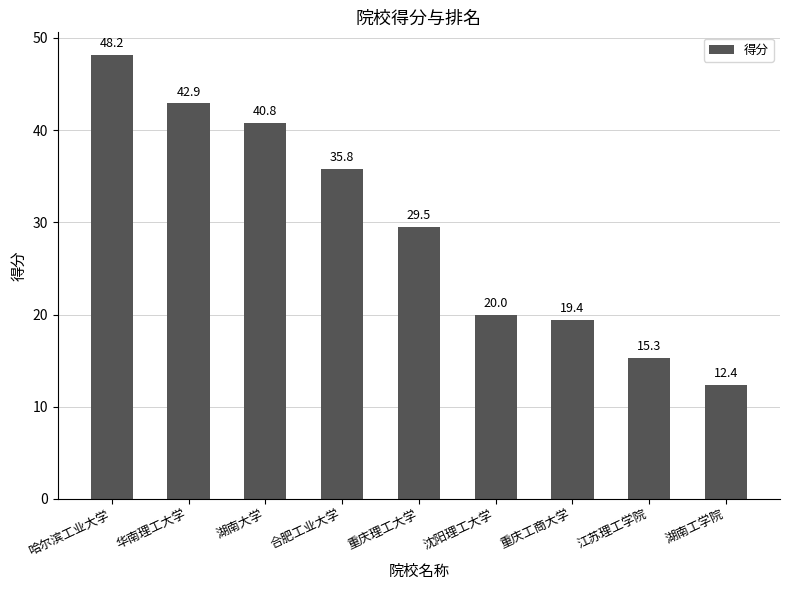

Reading left to right, list all the values displayed in this chart.

哈尔滨工业大学=48.2	华南理工大学=42.9	湖南大学=40.8	合肥工业大学=35.8	重庆理工大学=29.5	沈阳理工大学=20.0	重庆工商大学=19.4	江苏理工学院=15.3	湖南工学院=12.4